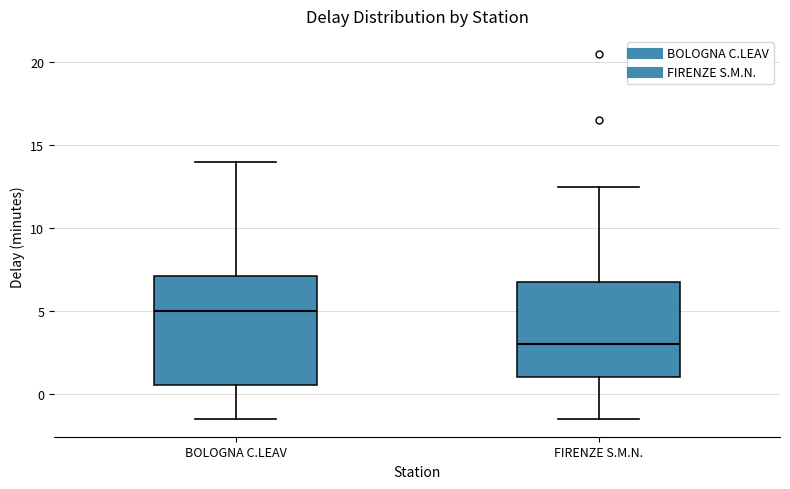

Comparing the boxes themselves (not the whiskers), which one is the tallest?

BOLOGNA C.LEAV